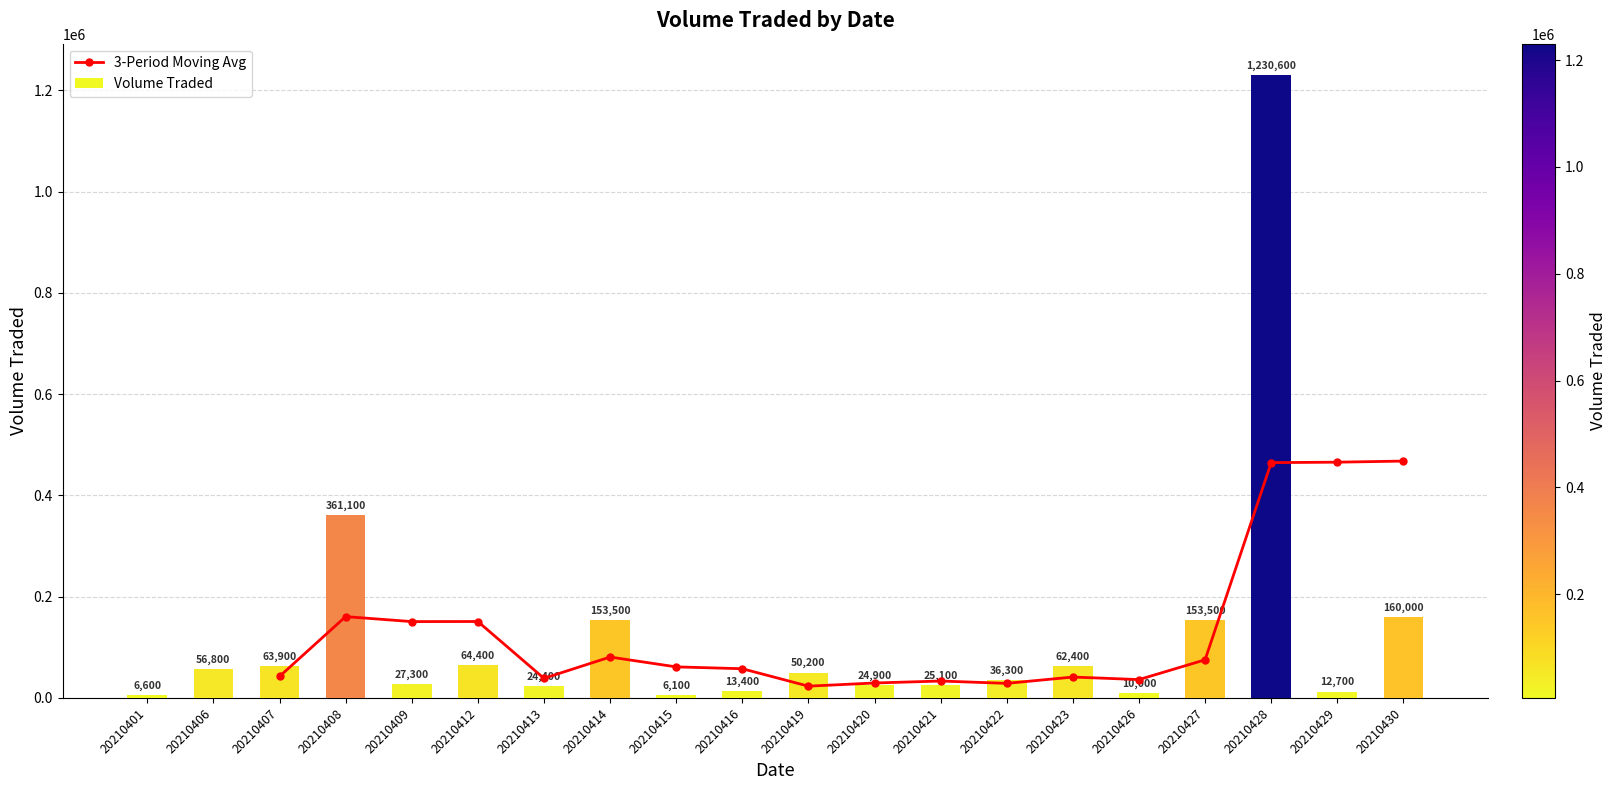

At which label does the data first exceed 50200?

20210406